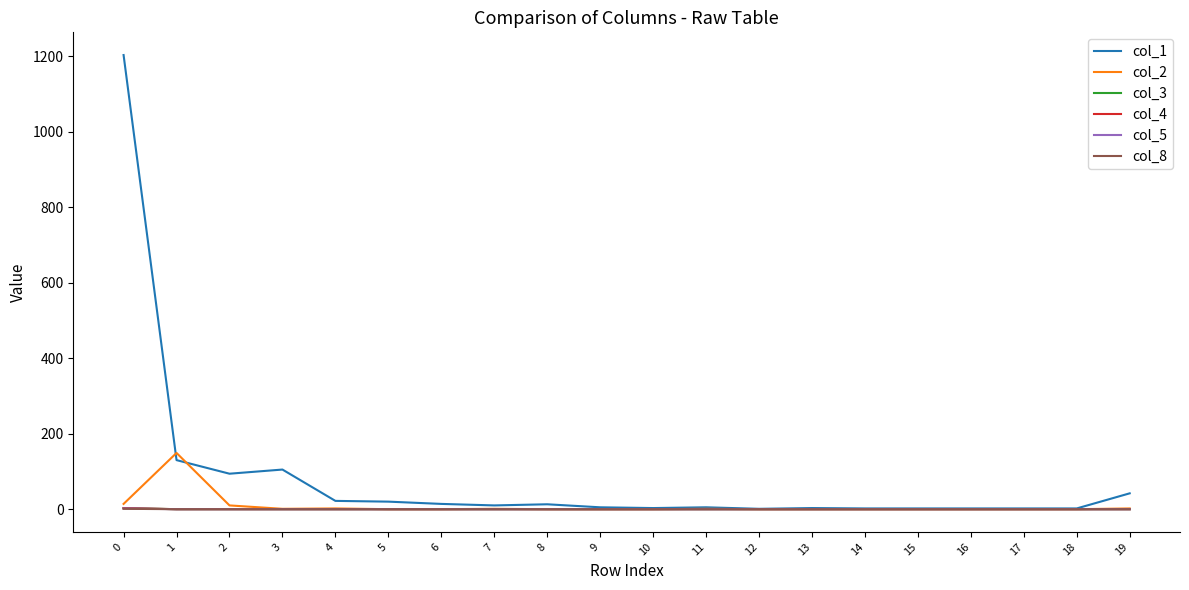

Is this an area chart (filled region under the line)?

No